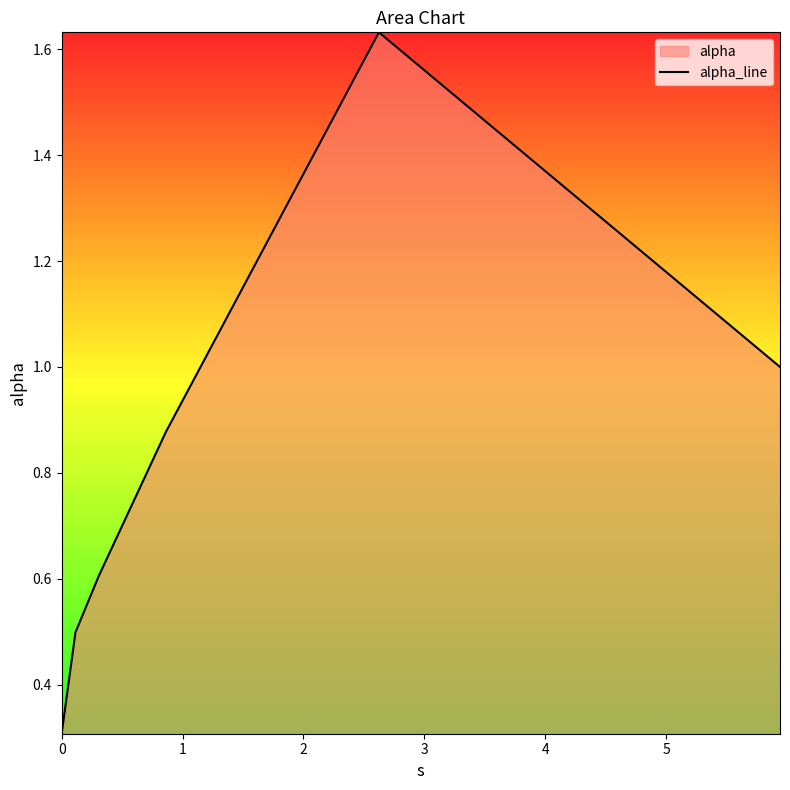

How many interior local peaks (higher than both neighbors) does the data have?

1